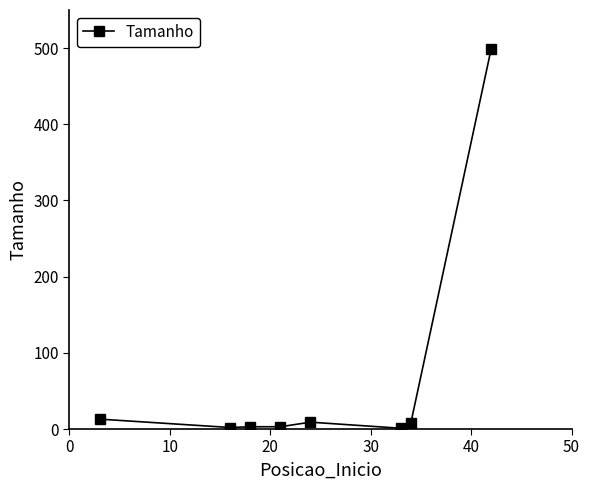

What is the difference between the second highest and minimum values?

12